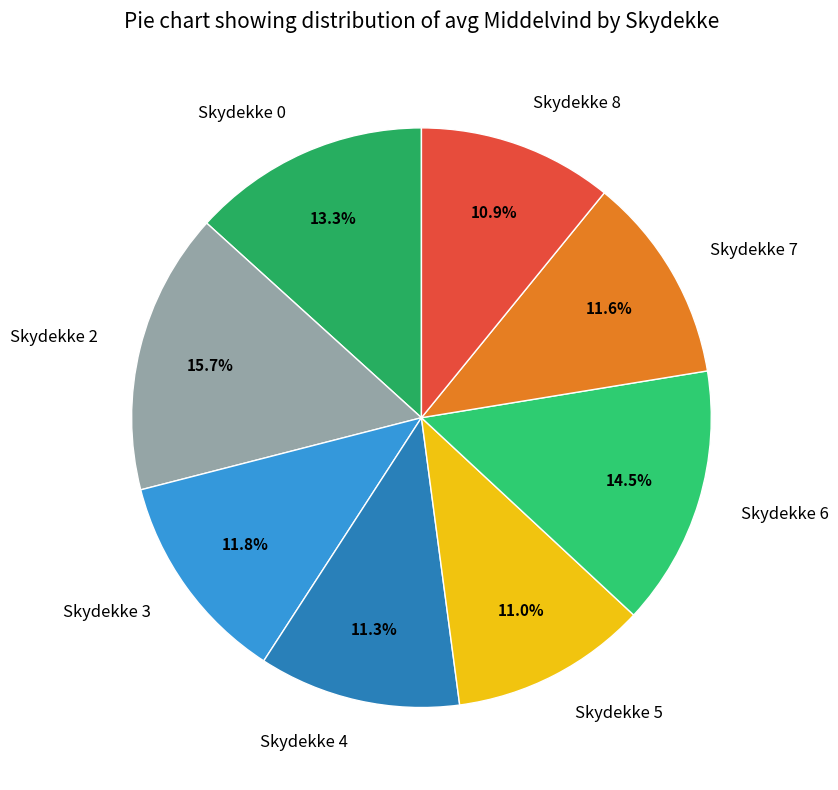

Which has a higher value, Skydekke 6 or Skydekke 3?

Skydekke 6